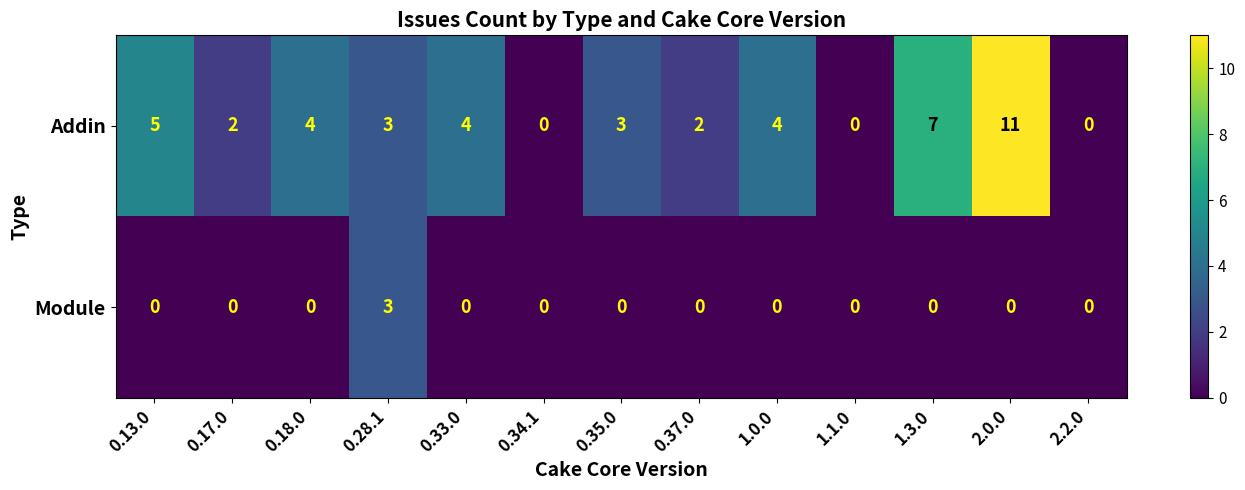

Which series has the largest total across all categories?

Addin